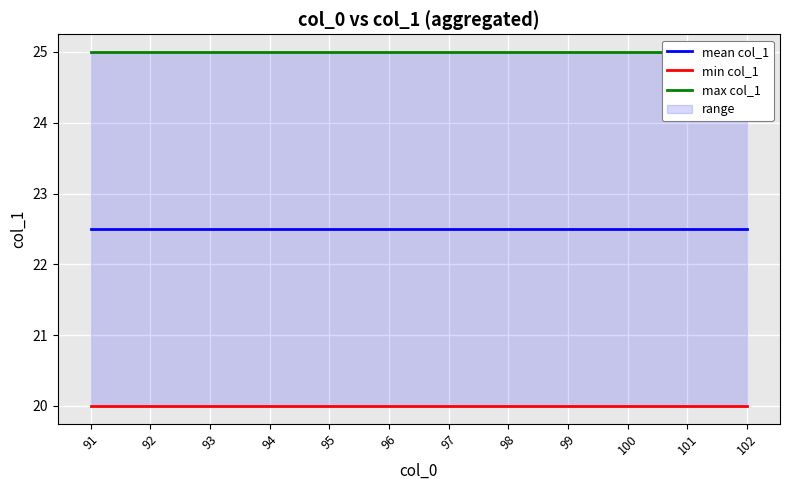

List the series in order of their overall mean, highest first.

max col_1, mean col_1, min col_1